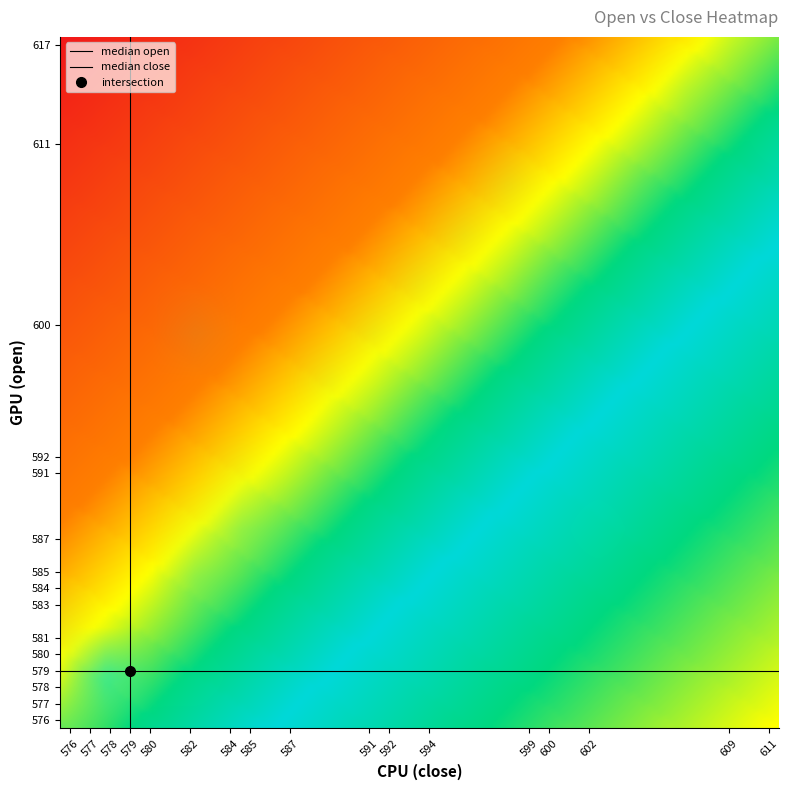

The median open series shows 812 at 577. True or false?

False